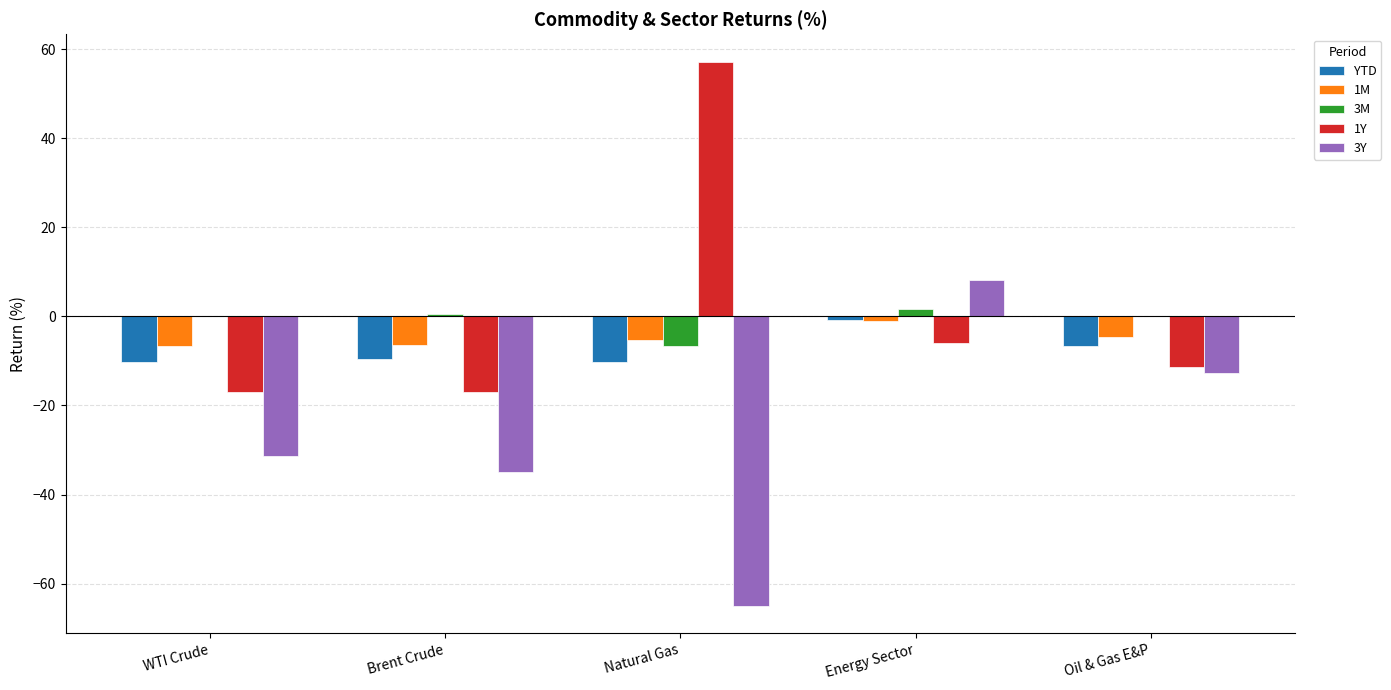

The YTD series shows -6.7 at Oil & Gas E&P. True or false?

True